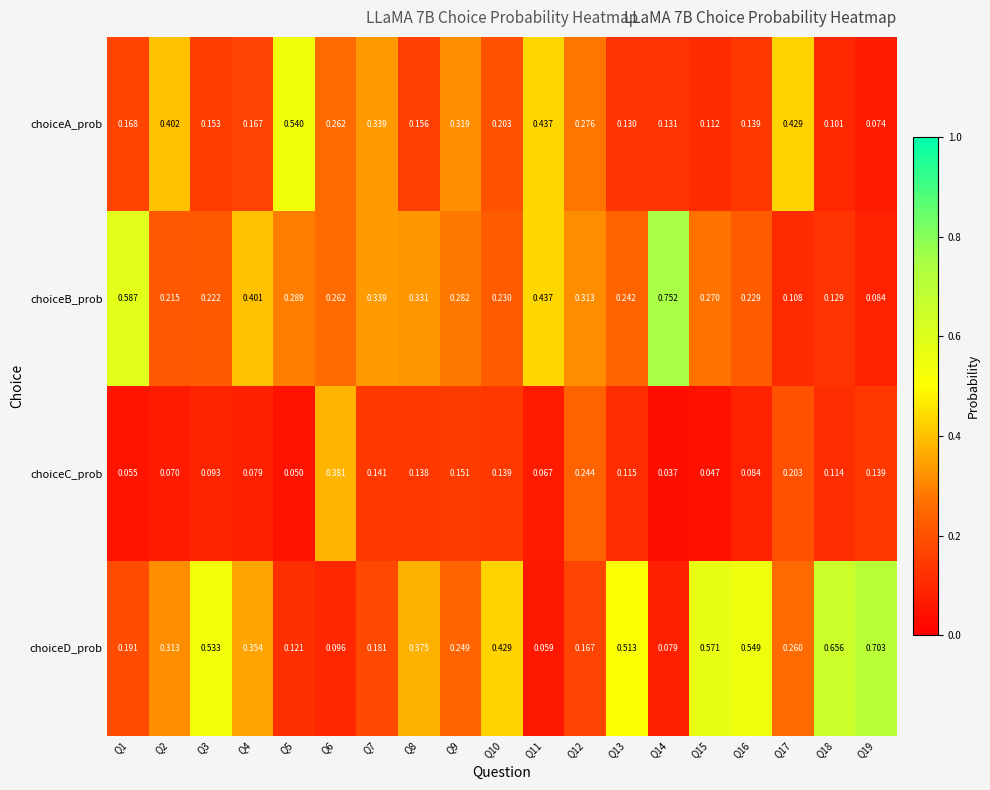

List the series in order of their overall mean, lowest first.

choiceC_prob, choiceA_prob, choiceB_prob, choiceD_prob